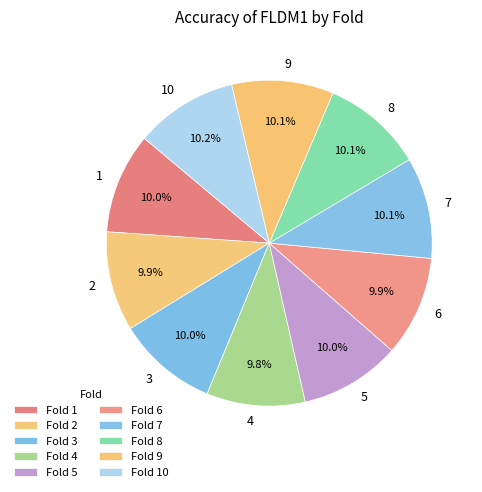

Does 7 represent more than half of the total?

No